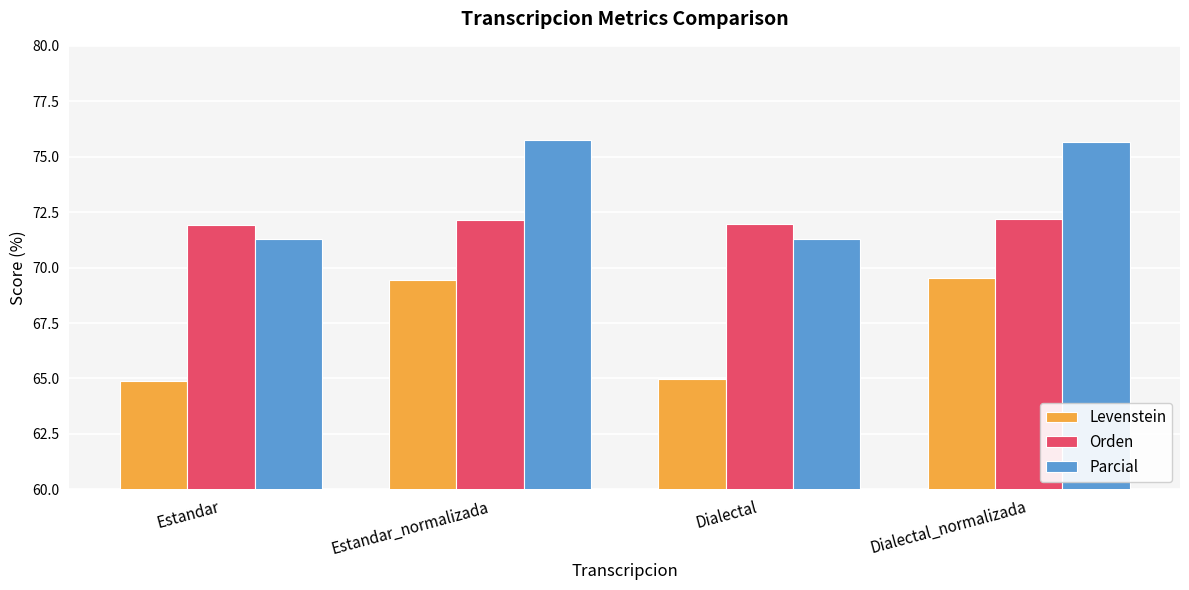

List the series in order of their overall mean, highest first.

Parcial, Orden, Levenstein